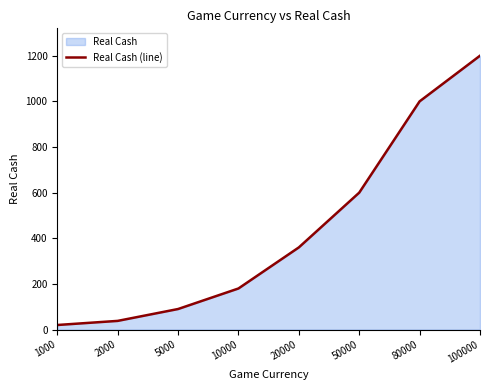

Reading right to left, transcribe all the data shown in this chart.

100000=1200	80000=1000	50000=600	20000=360	10000=180	5000=90	2000=38	1000=20